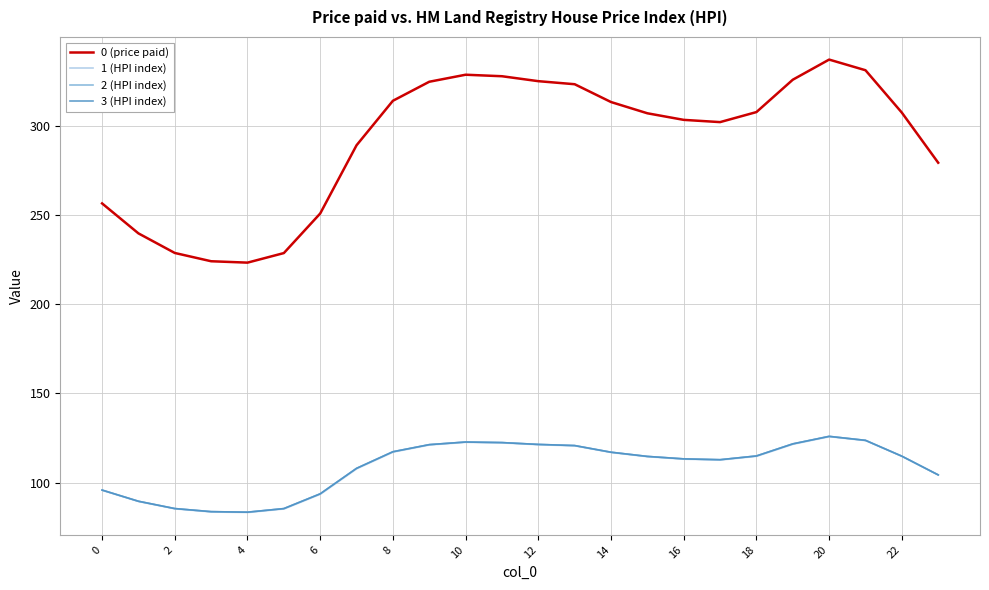

True or false: 2 (HPI index) has a value of 194.7 at 22.

False